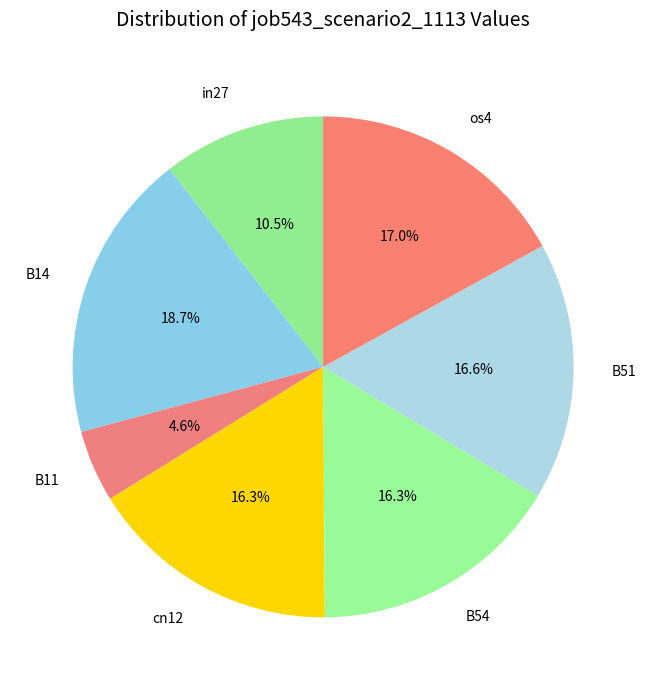

To the nearest percent, what portion does B14 represent?

19%